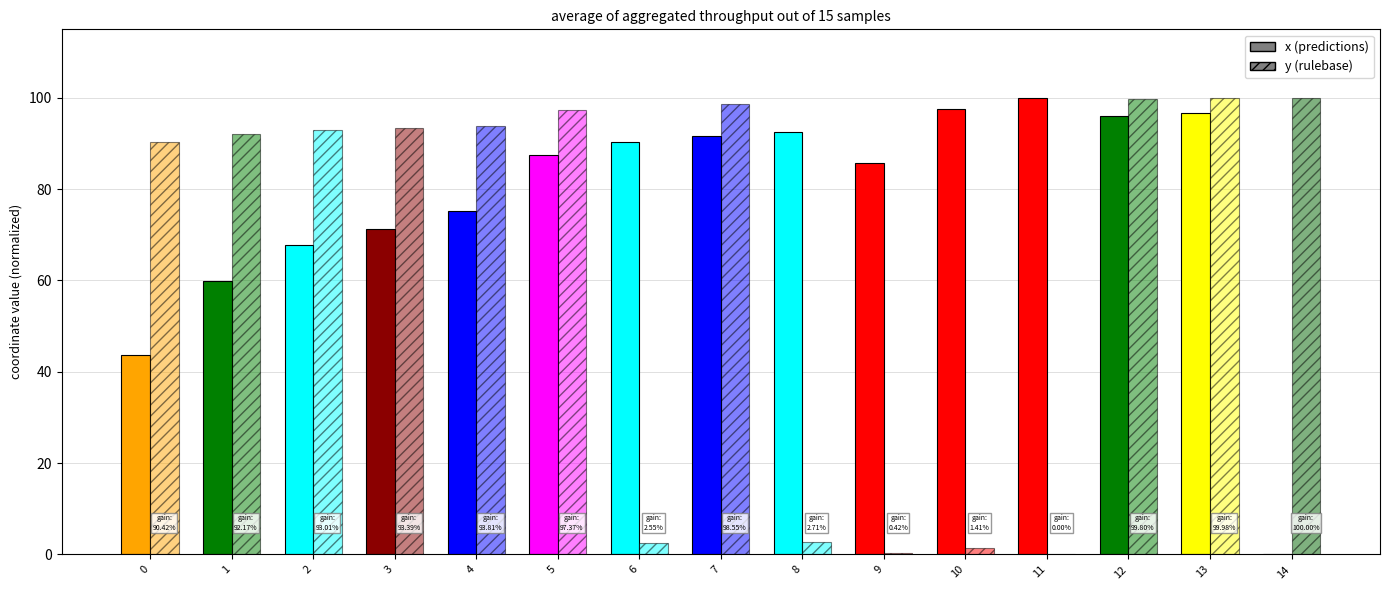

What is the total value across all series at 14?

100.0